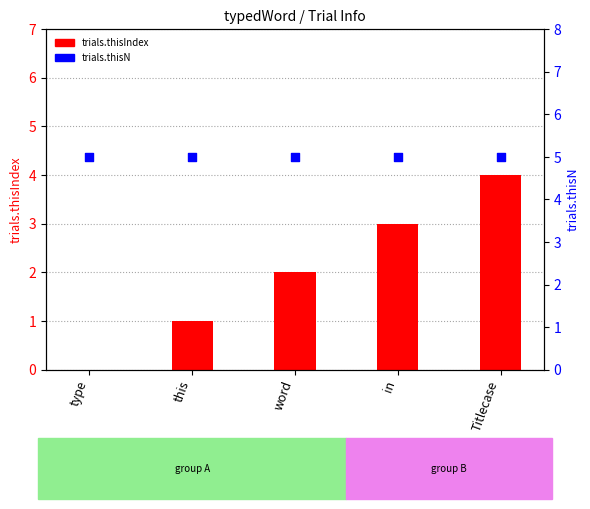

At which category is the sum across all series the highest?

Titlecase